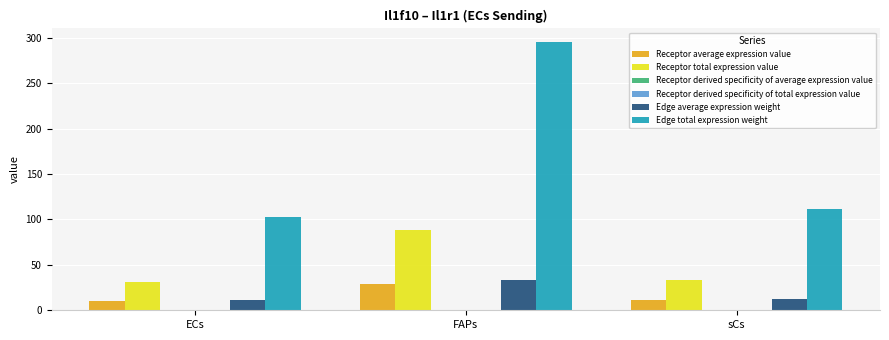

What is the sum of the Edge total expression weight values at ECs and FAPs?

398.8